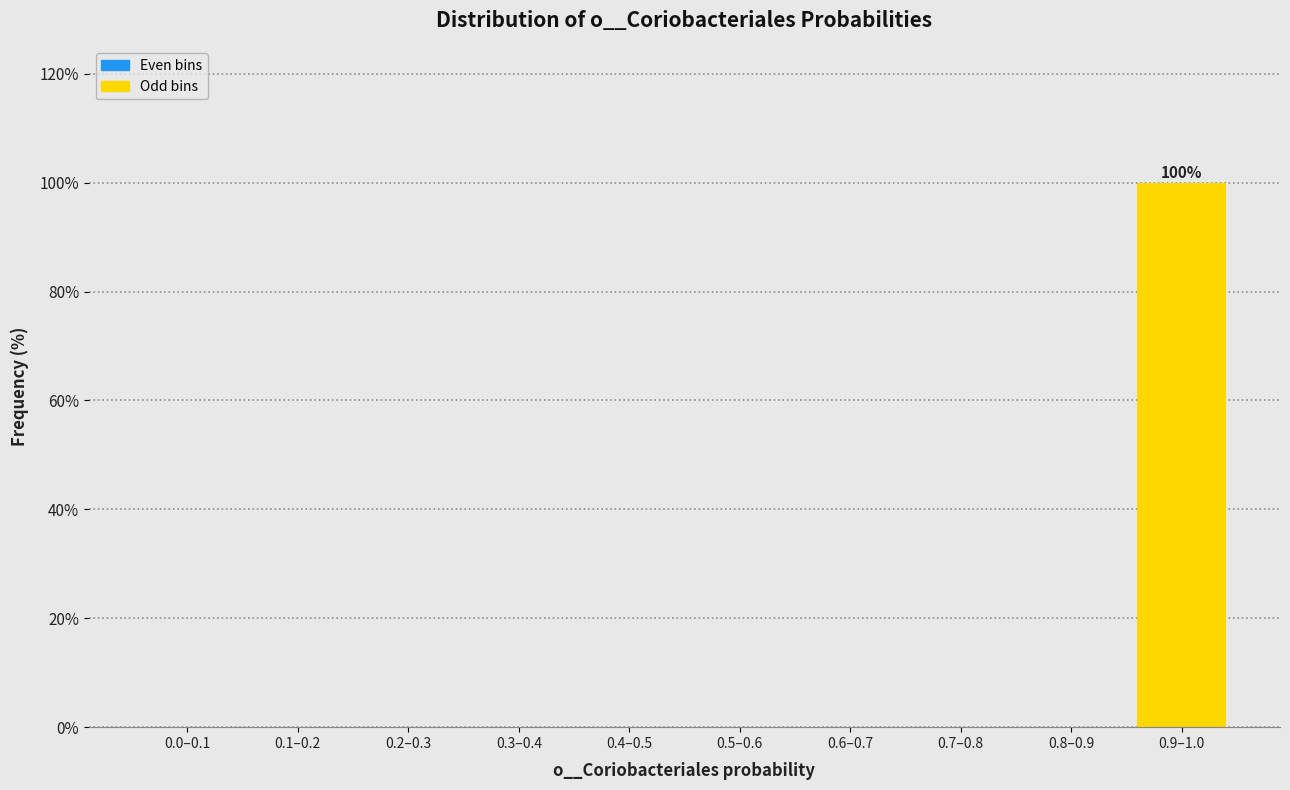

Reading left to right, transcribe all the data shown in this chart.

0.0–0.1=0	0.1–0.2=0	0.2–0.3=0	0.3–0.4=0	0.4–0.5=0	0.5–0.6=0	0.6–0.7=0	0.7–0.8=0	0.8–0.9=0	0.9–1.0=100